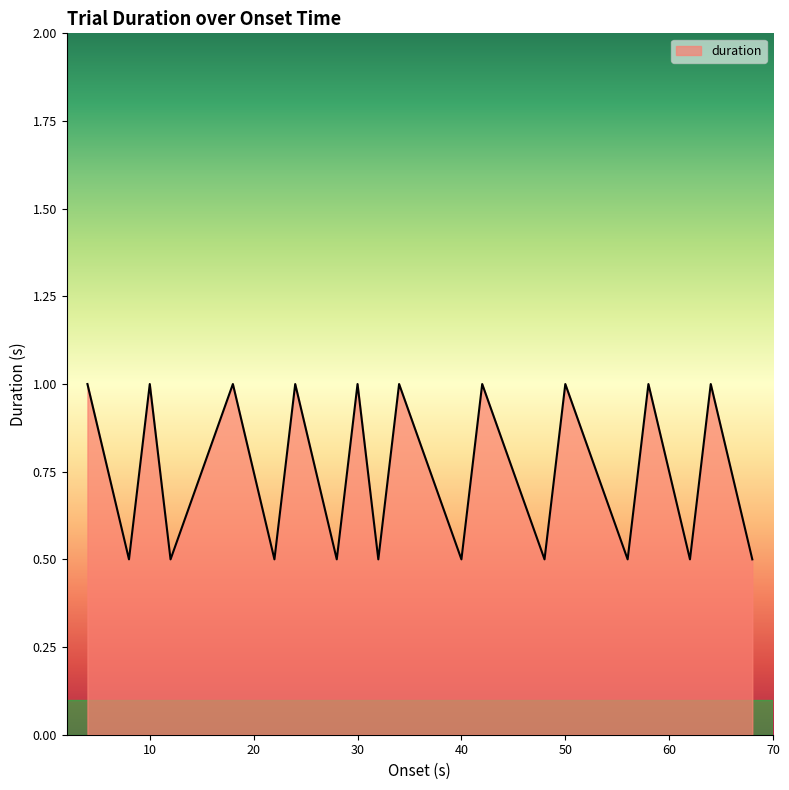

What is the minimum value shown in the chart?

0.5